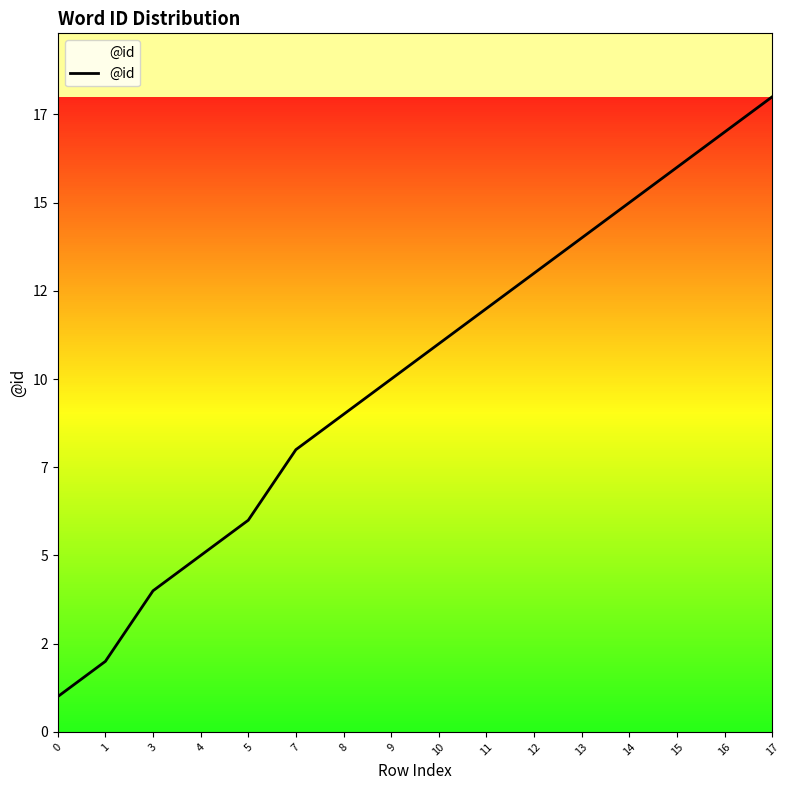

Is this an area chart (filled region under the line)?

Yes